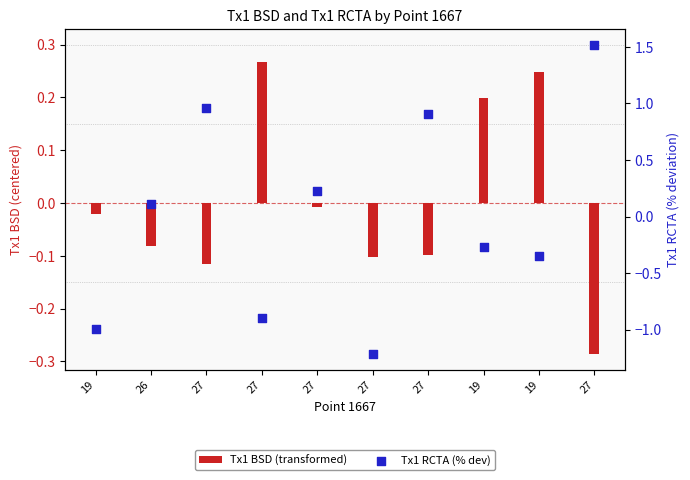

Which series contains the highest Y value?

Tx1 RCTA (% dev)